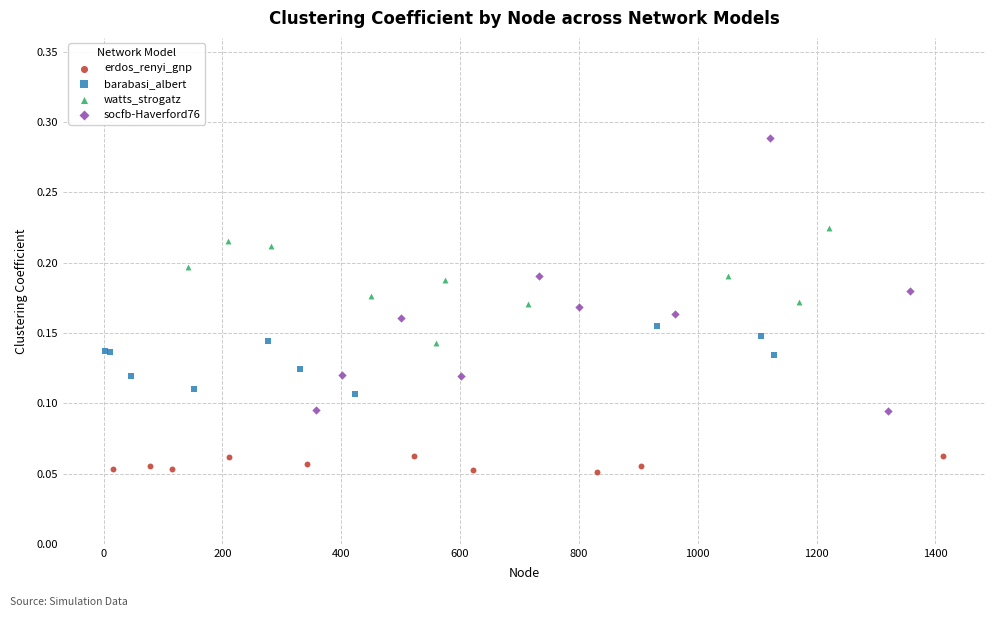

Which series reaches the minimum Y coordinate?

erdos_renyi_gnp